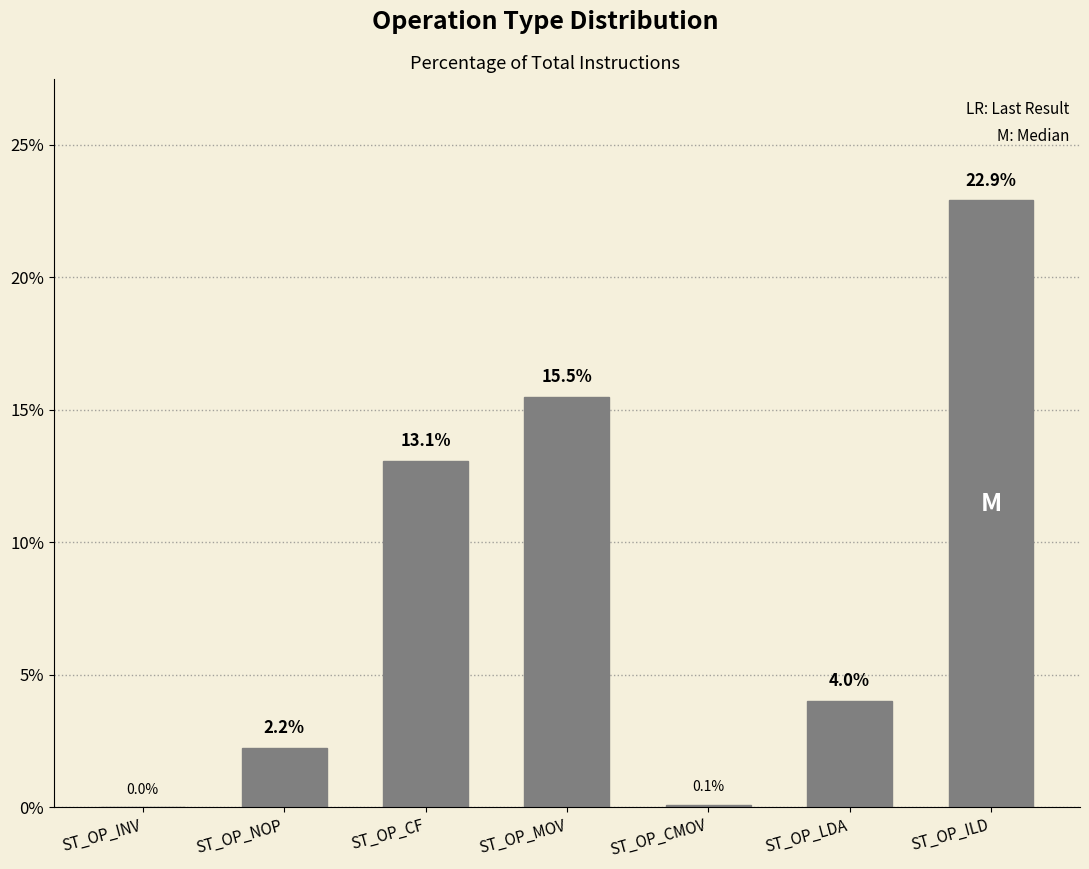

Reading left to right, transcribe all the data shown in this chart.

ST_OP_INV=0.0	ST_OP_NOP=2.2	ST_OP_CF=13.1	ST_OP_MOV=15.5	ST_OP_CMOV=0.1	ST_OP_LDA=4.0	ST_OP_ILD=22.9